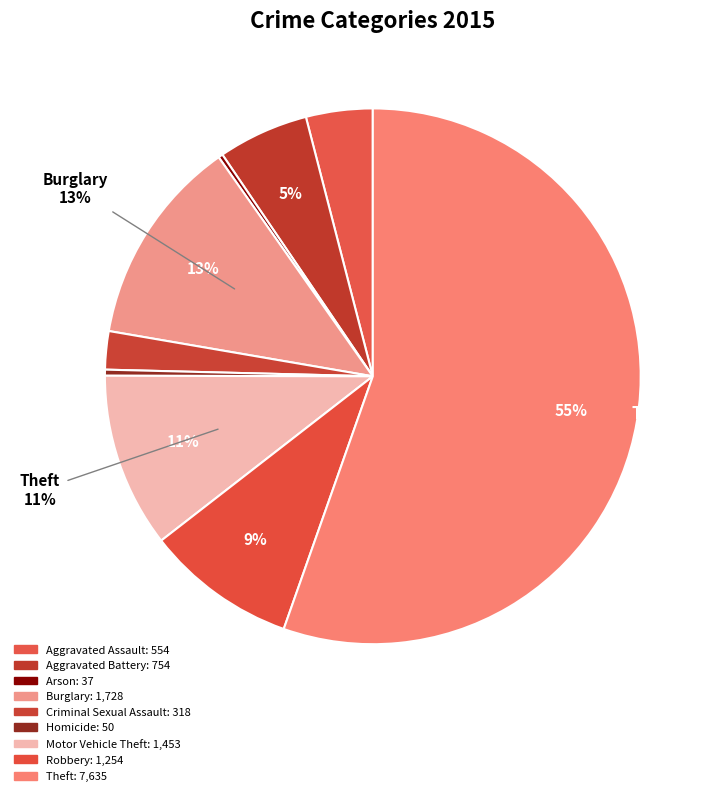

To the nearest percent, what portion does Motor Vehicle Theft represent?

11%